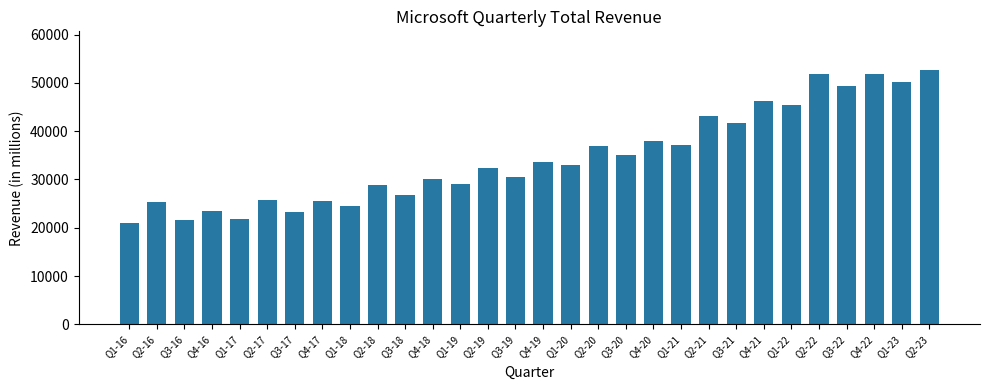

Are the bars grouped side by side (vs. stacked)?

No